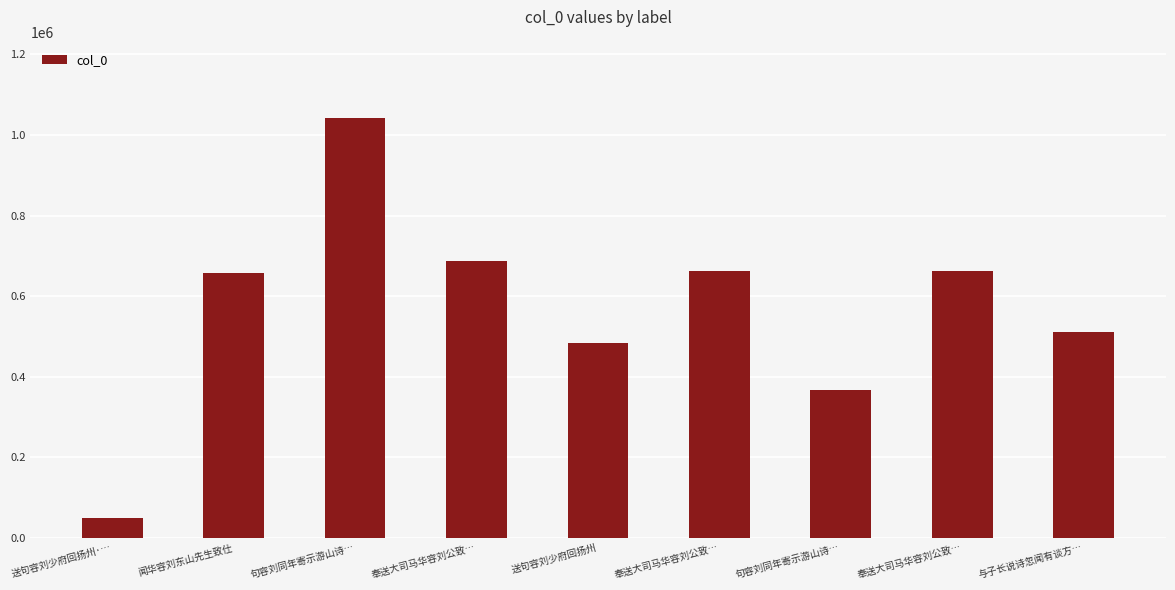

What is the smallest value displayed?

48871